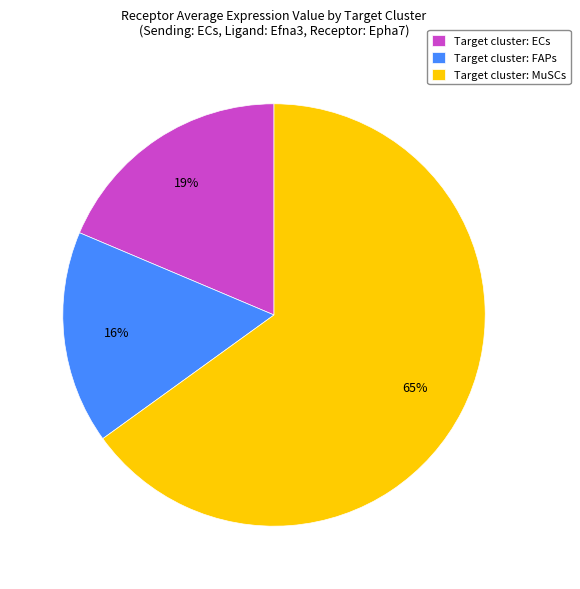

Is there a majority slice in this chart?

Yes